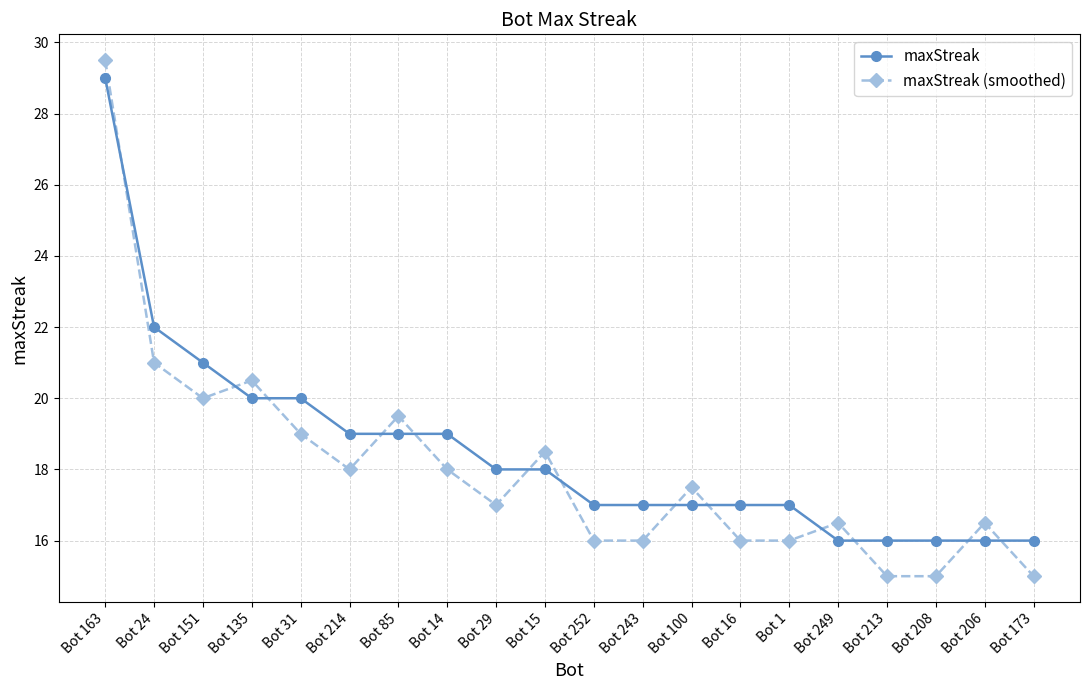

Which series has the largest range (max minus min)?

maxStreak (smoothed)